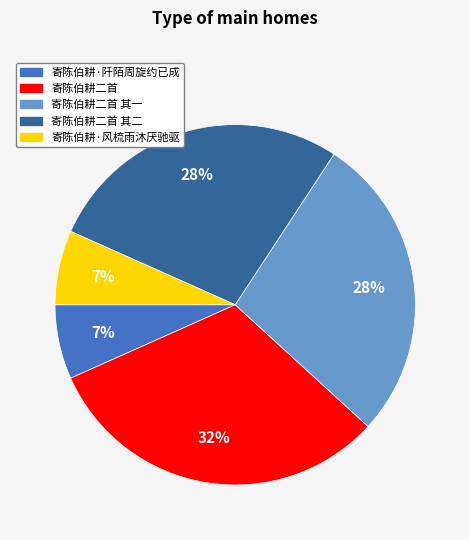

To the nearest percent, what is the difference between the largest and smallest slice percentages?

25%